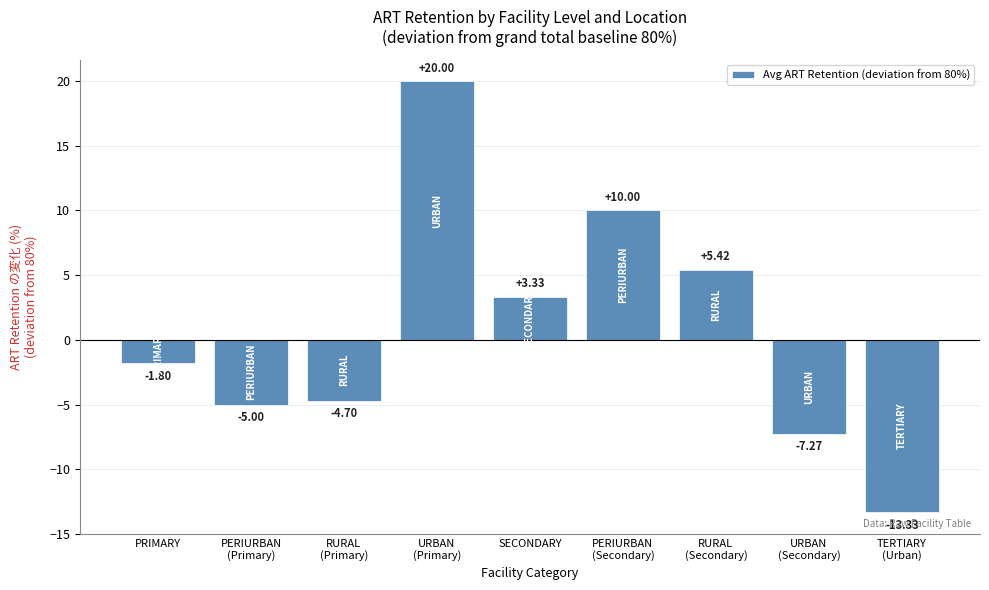

Does the chart contain stacked bars?

No